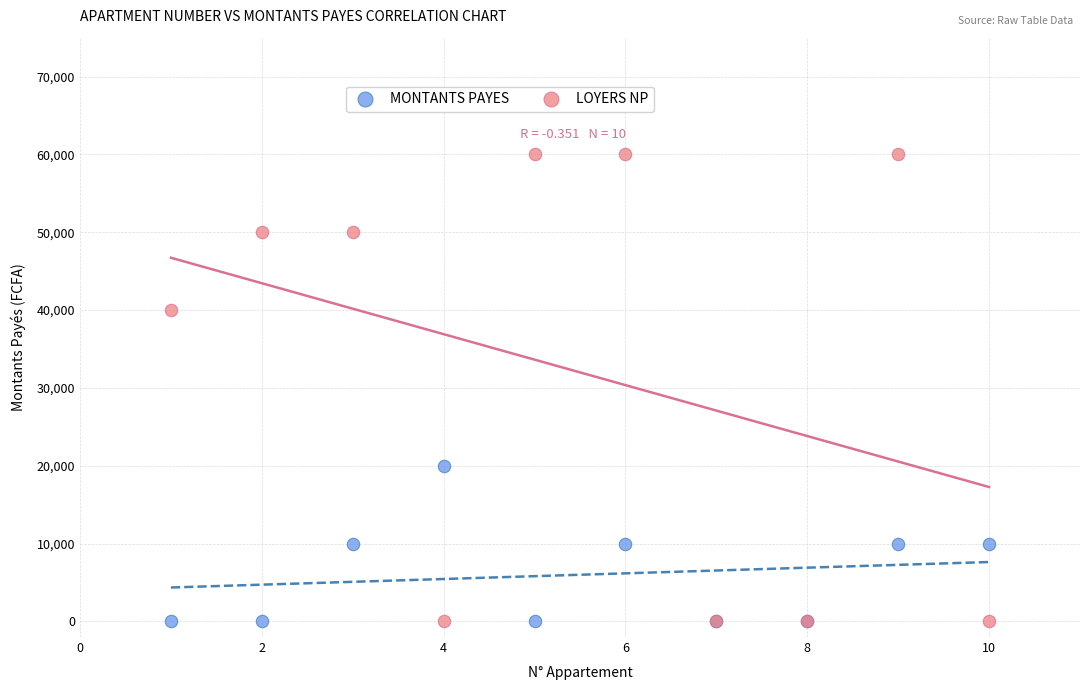

What is the X range (max minus min) for the scatter plot?

9